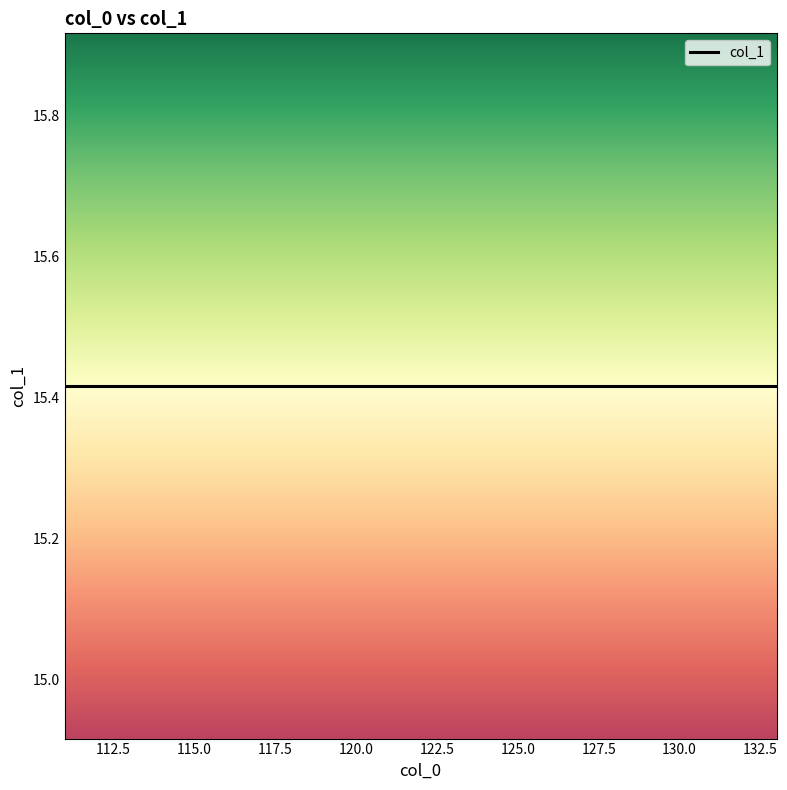

True or false: the data shows 5 at 112.

False